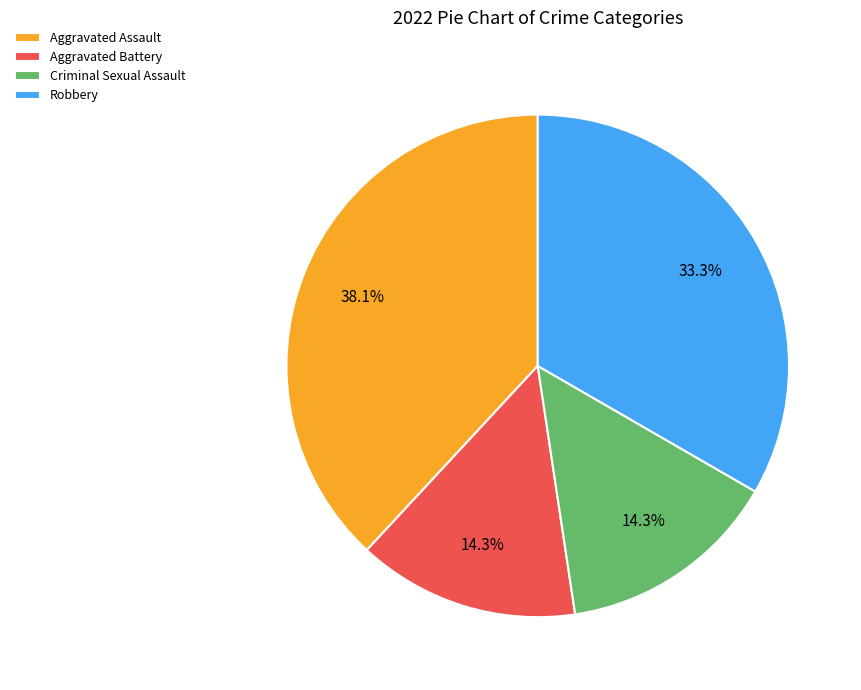

To the nearest percent, what is the difference between the Robbery and Aggravated Assault slice percentages?

5%